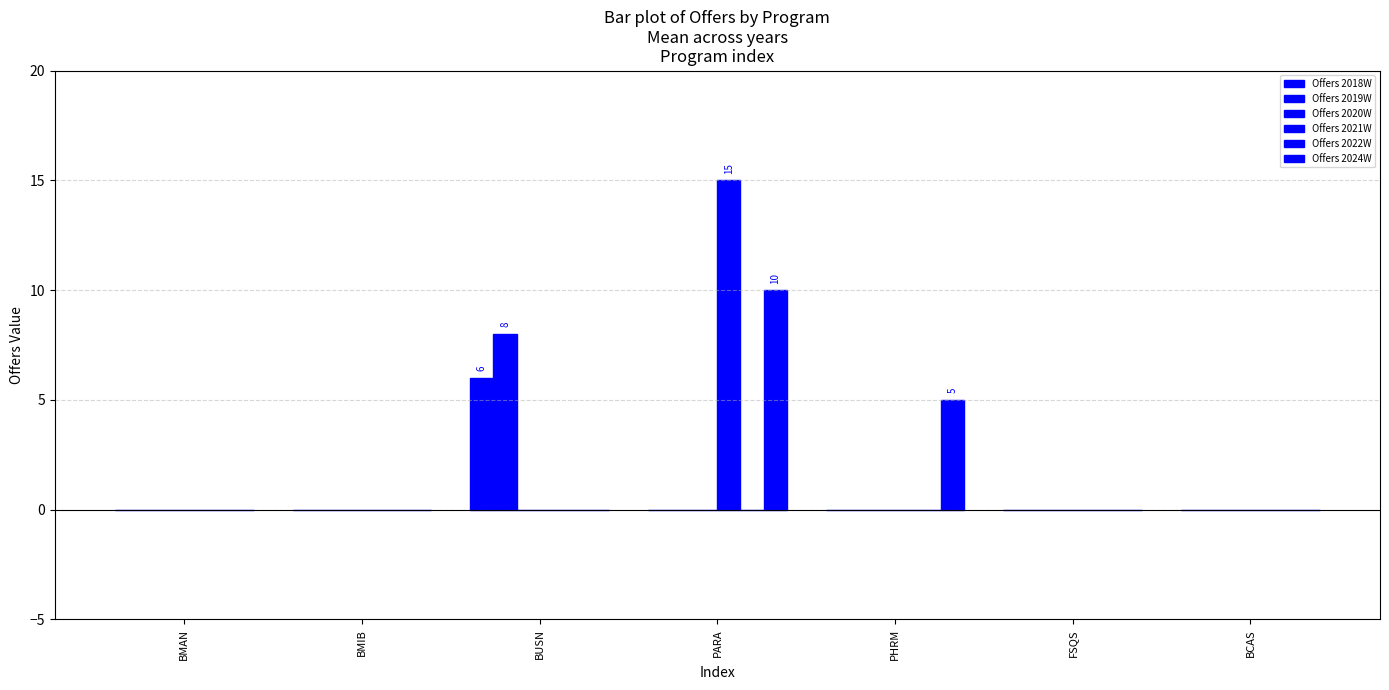

What is the average value of the Offers 2019W series?

1